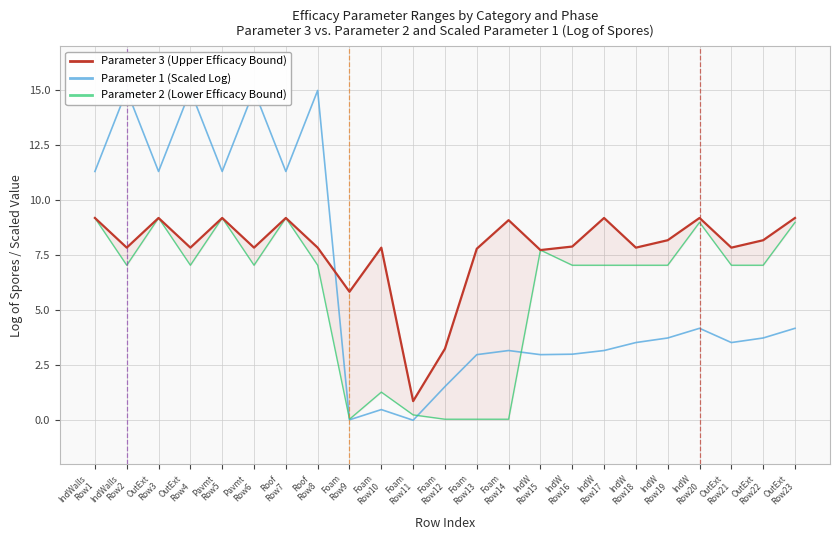

Which series has the largest total across all categories?

Parameter 3 (Upper Efficacy Bound)